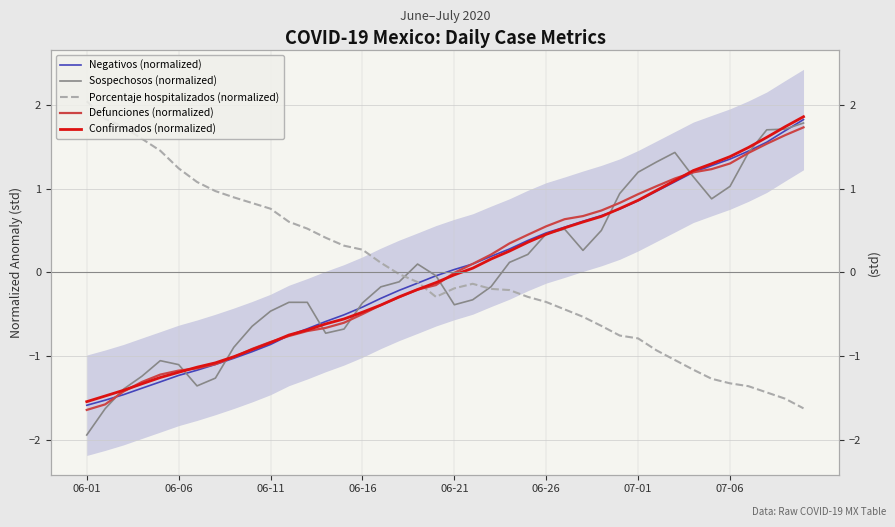

How many values in Porcentaje hospitalizados (normalized) are below zero?

23